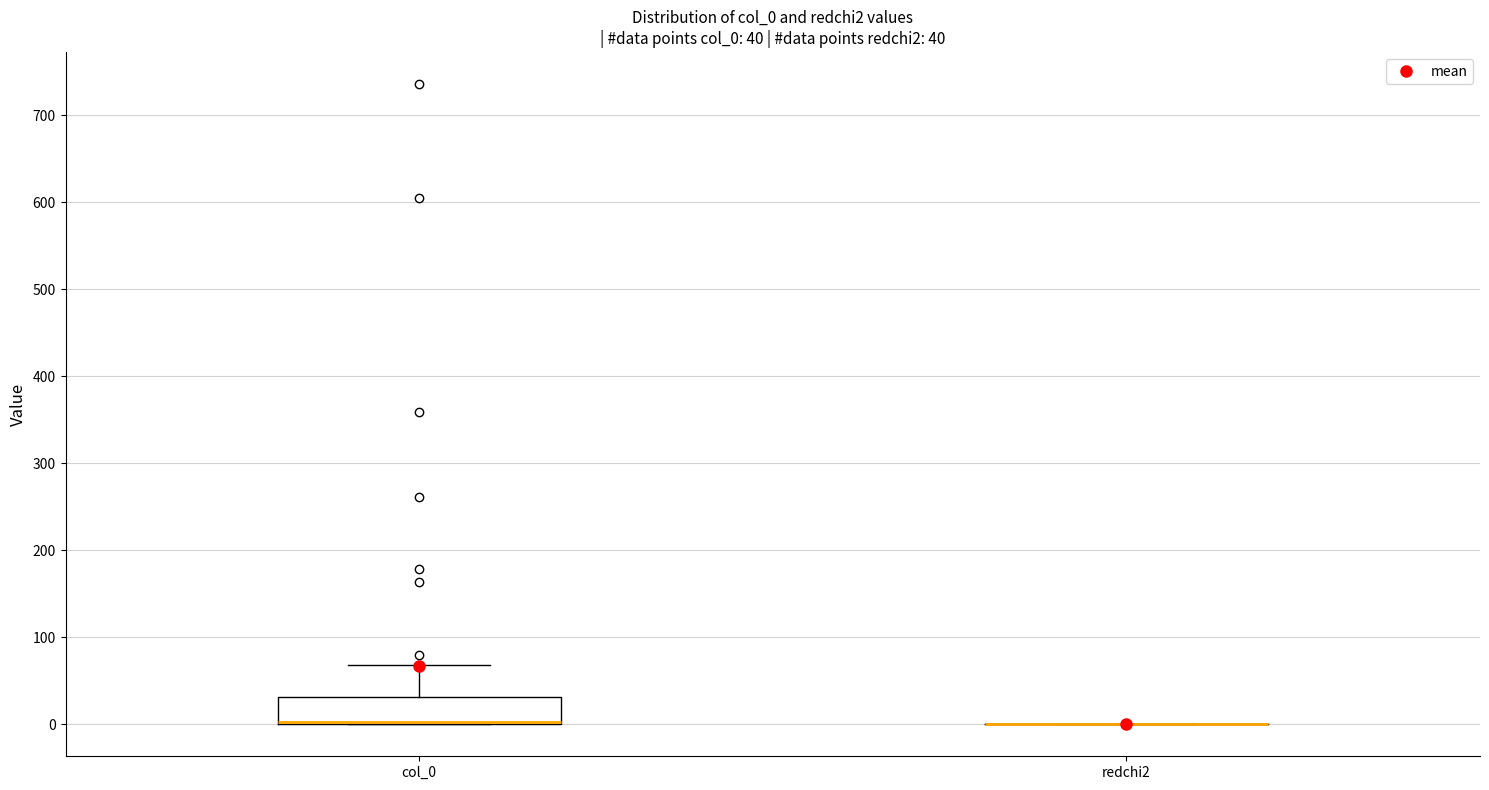

Which box is the tallest, from its lower edge to its upper edge?

col_0